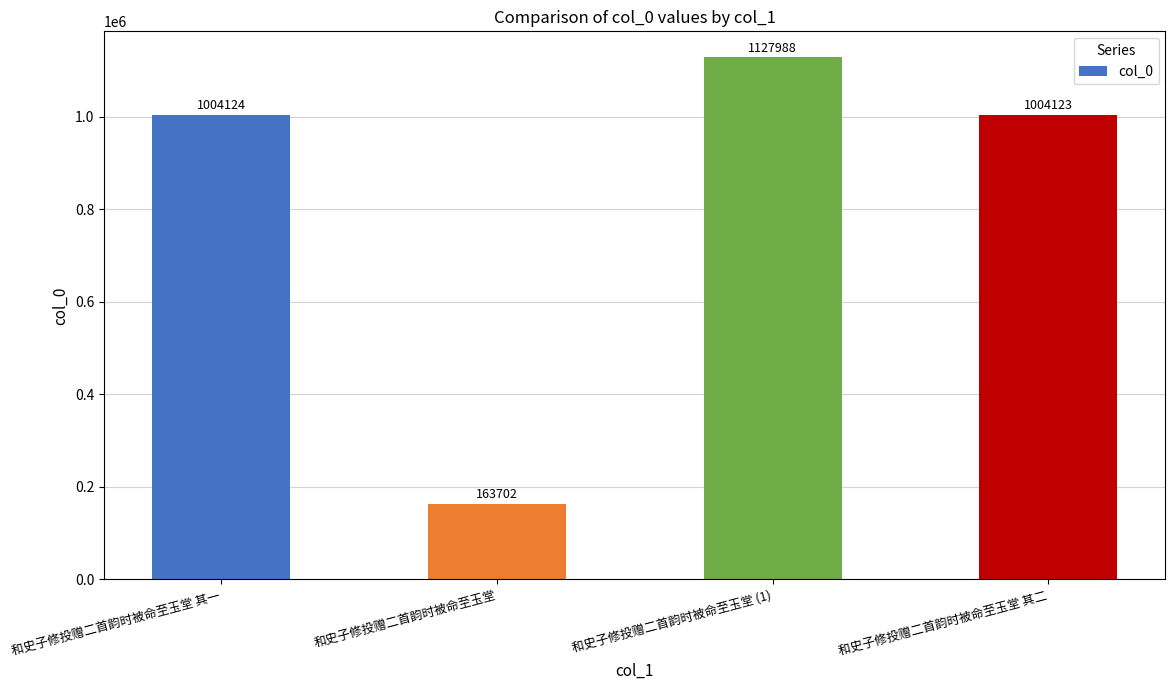

What is the value of the 4th bar from the left?

1004123